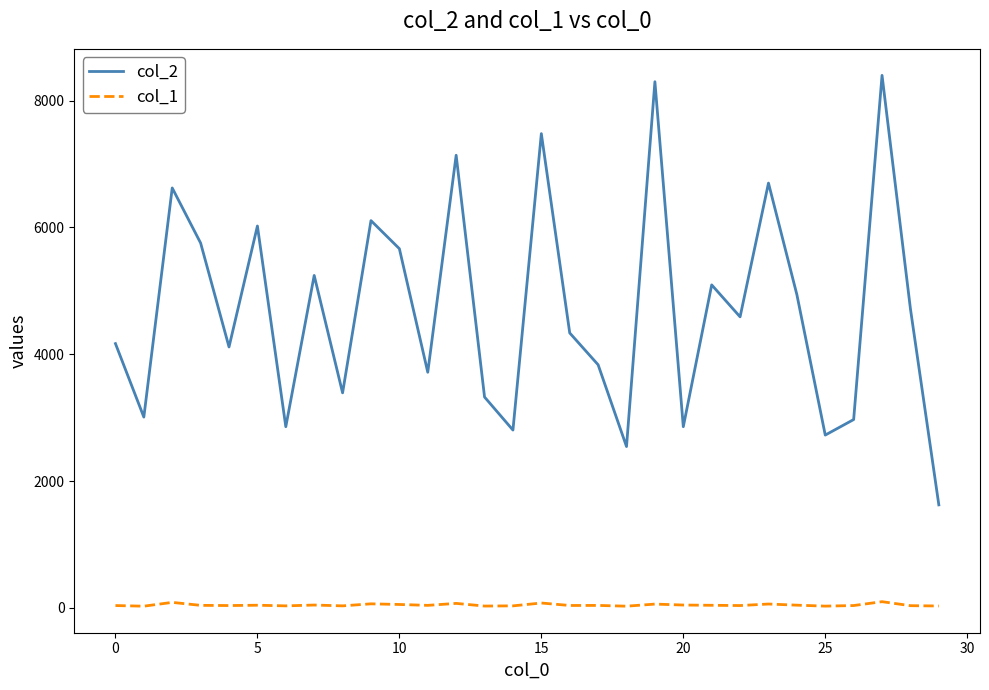

What is the difference between the maximum and minimum values in the col_2 series?

6775